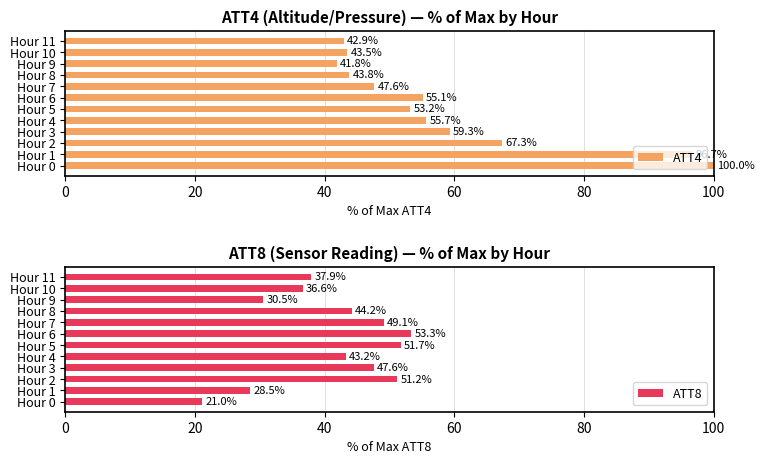

At which label does ATT4 reach its minimum?

Hour 9